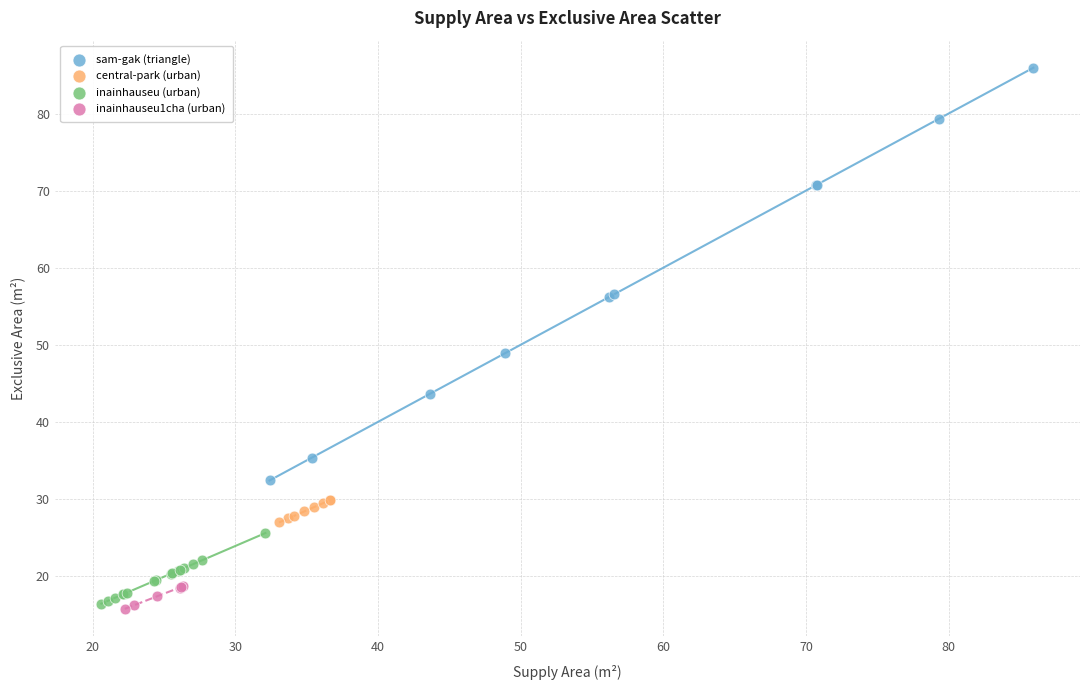

Which series reaches the maximum Y coordinate?

sam-gak (triangle)